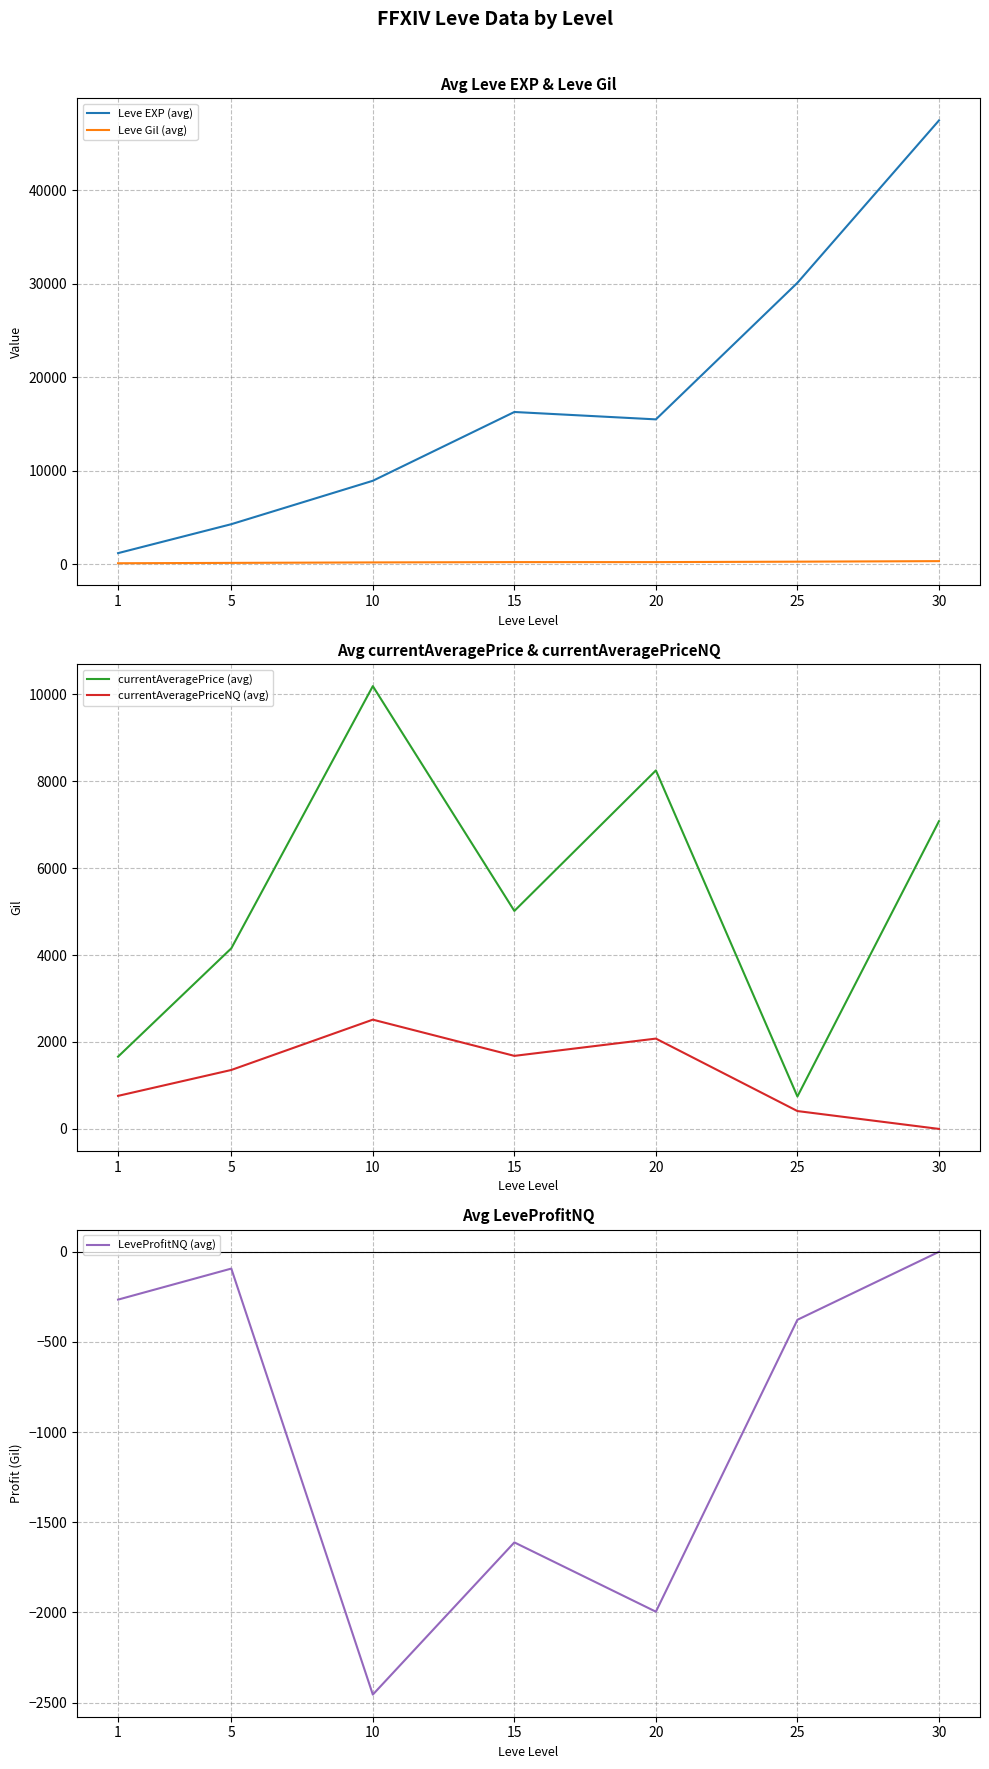

At which label is Leve Gil (avg) closest to 225?

20